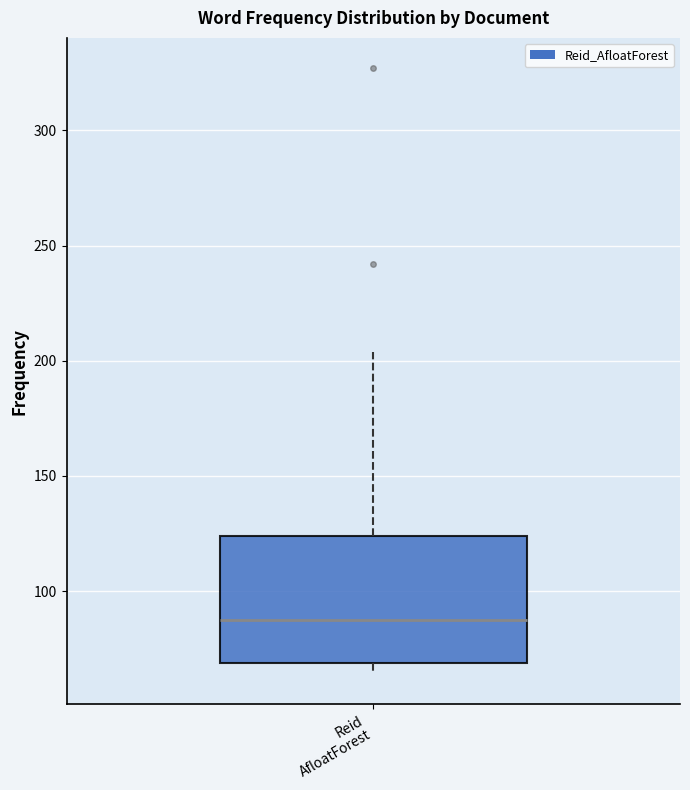

Read this box plot against the y-axis: the position of the median line, the range covered by the box, and the ends of both whiskers. The values are not printed on the chart, so give them approximately, as read against the axis.

median 90, box 70 to 125, whiskers 65 to 205